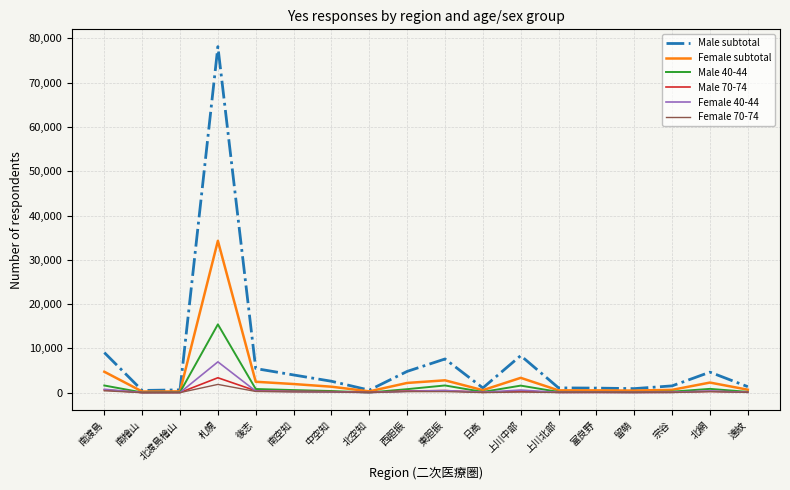

List the series in order of their peak value, lowest first.

Female 70-74, Male 70-74, Female 40-44, Male 40-44, Female subtotal, Male subtotal